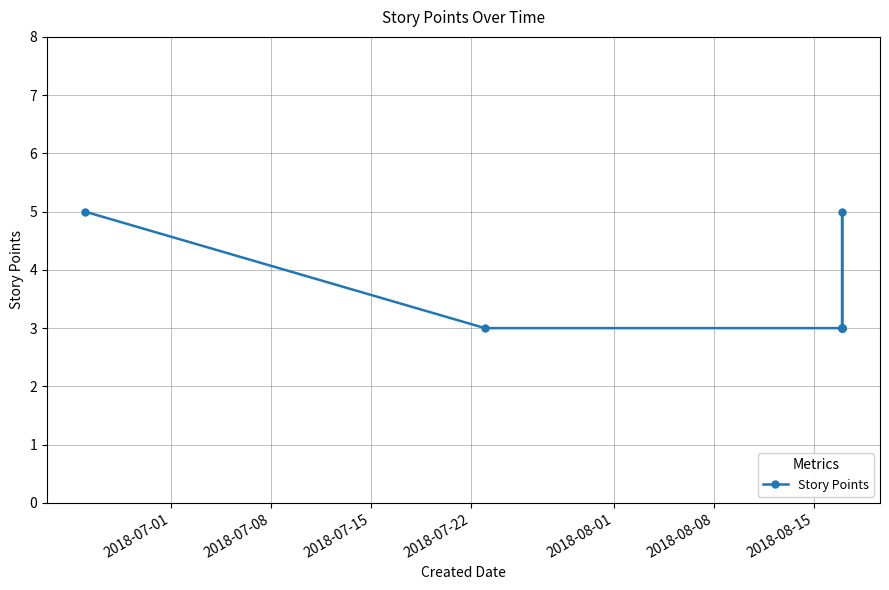

What is the difference between the maximum and minimum values?

2